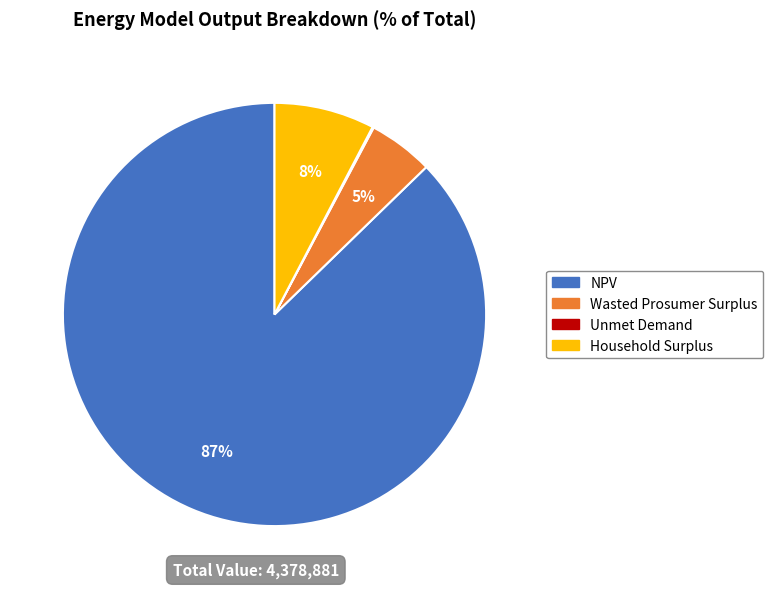

Is there any slice that represents more than half of the pie?

Yes